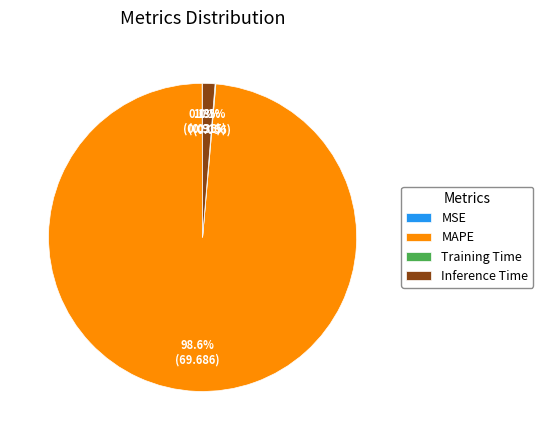

What portion of the pie excludes Inference Time?

98.7%